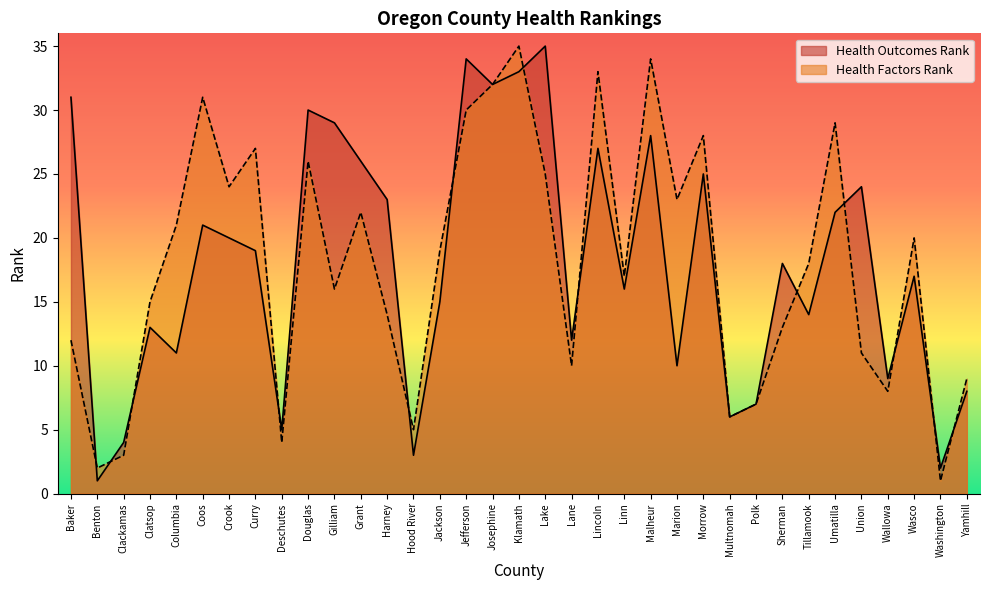

After their last crossing, which series has the higher values: Health Factors Rank or Health Outcomes Rank?

Health Factors Rank